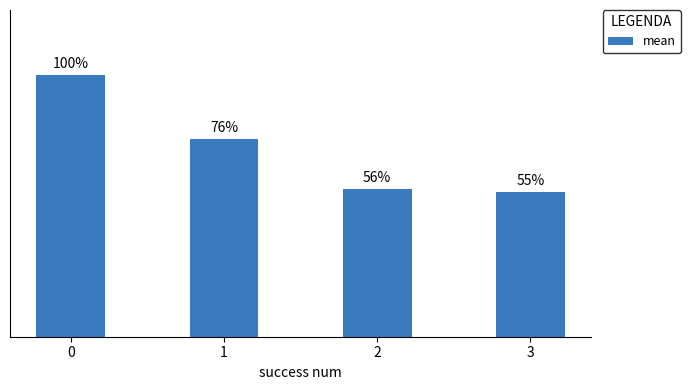

What is the value of the 1st bar from the left?

0.2